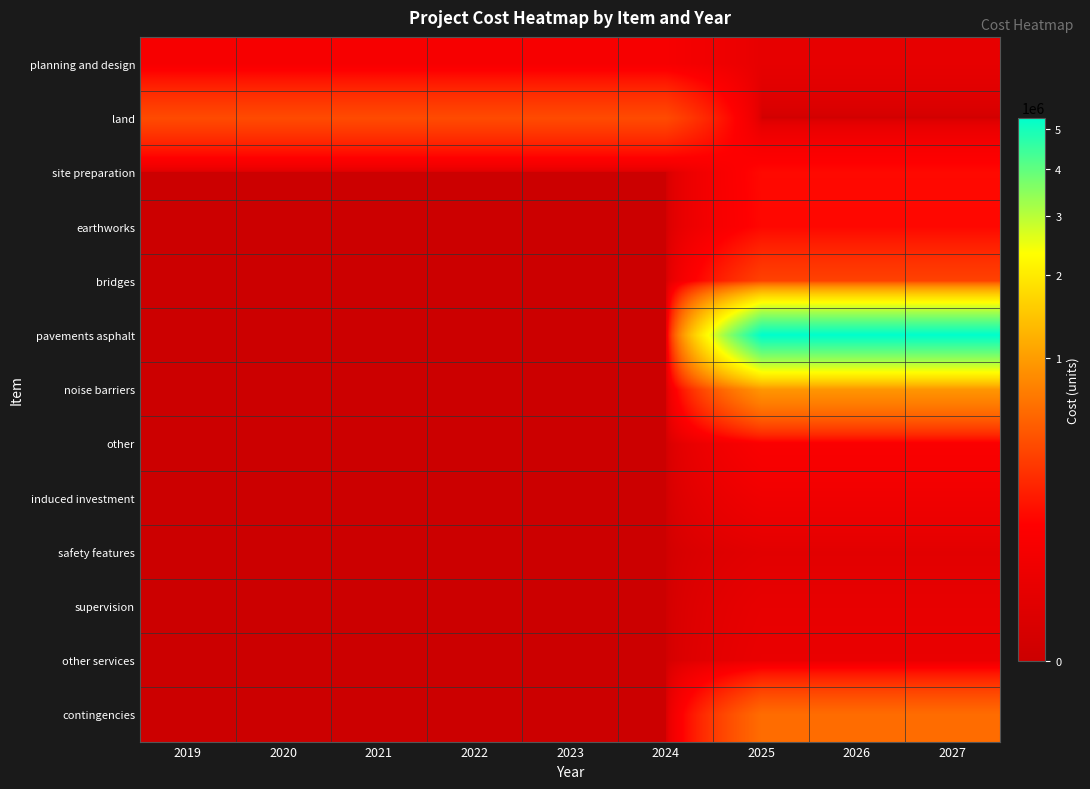

Which series has the largest total across all categories?

pavements asphalt